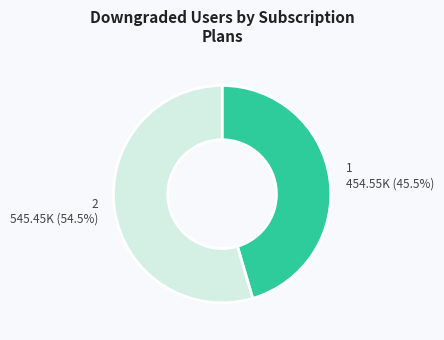

What is the largest slice in the pie chart?

2